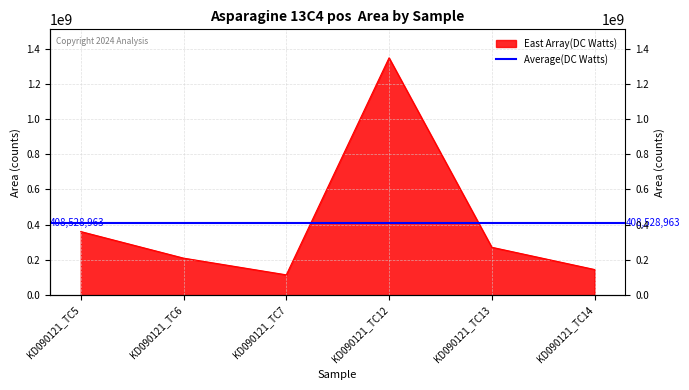

At which label is the value closest to 731325218?

KD090121_TC5